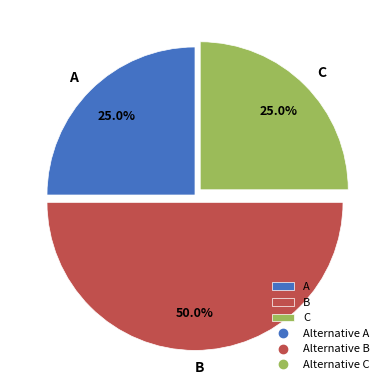

To the nearest percent, what is the difference between the largest and smallest slice percentages?

25%